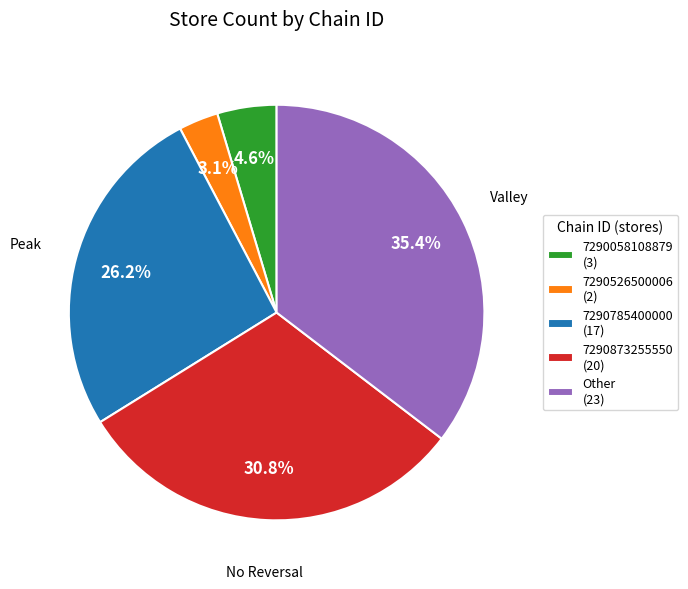

Between 7290058108879 (3) and 7290526500006 (2), which is larger?

7290058108879 (3)